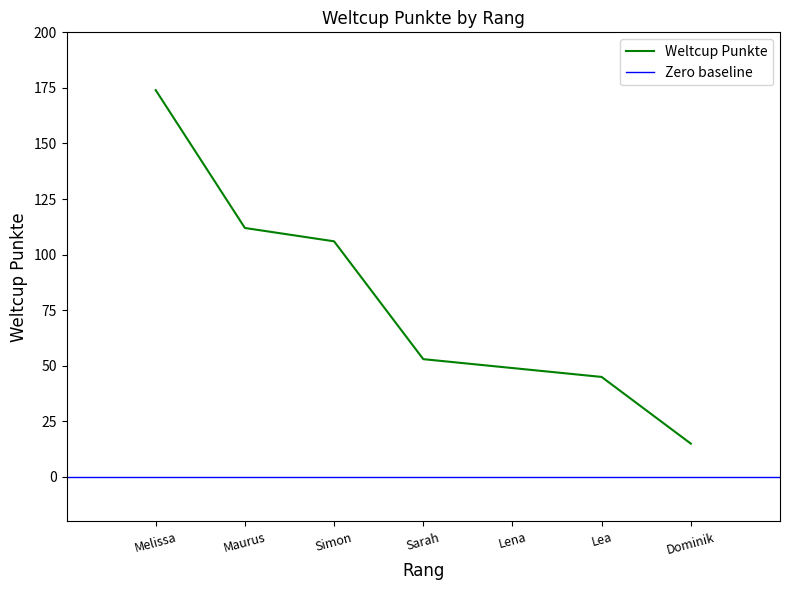

What is the difference between the maximum and second lowest values?

129